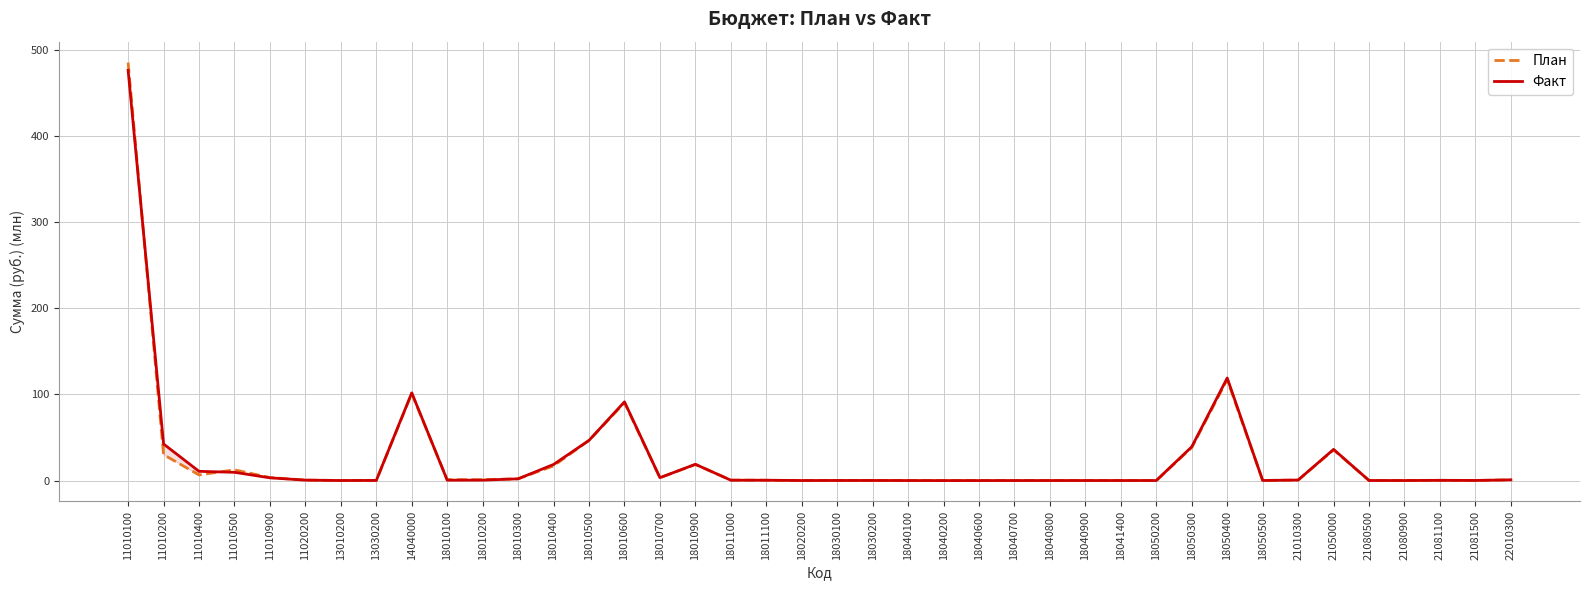

At how many categories does at least one series exceed 459?

1